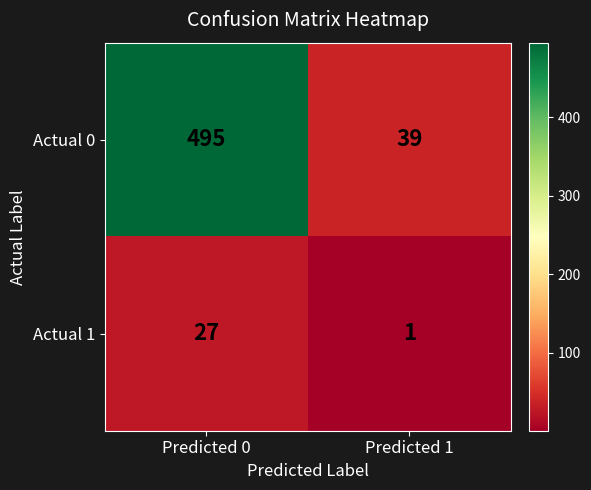

Reading left to right, extract all data points from this chart.

Actual 0: Predicted 0=495	Predicted 1=39
Actual 1: Predicted 0=27	Predicted 1=1